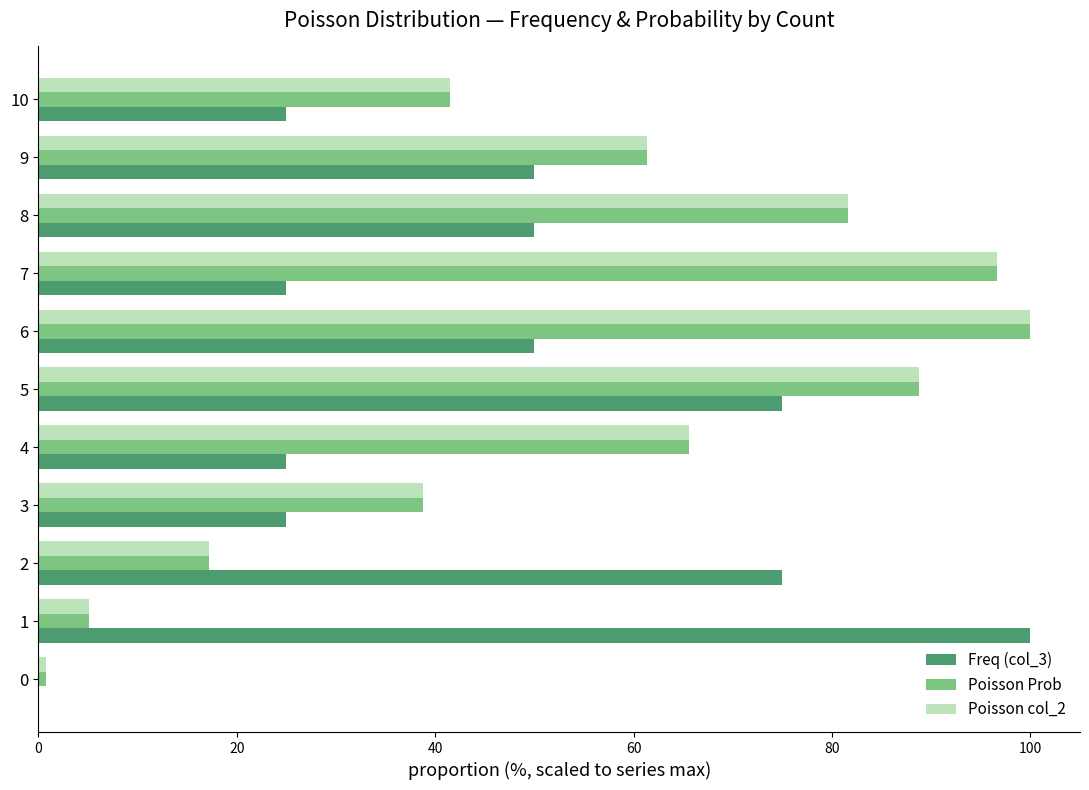

What is the spread (max minus min) of values at 10?

16.5